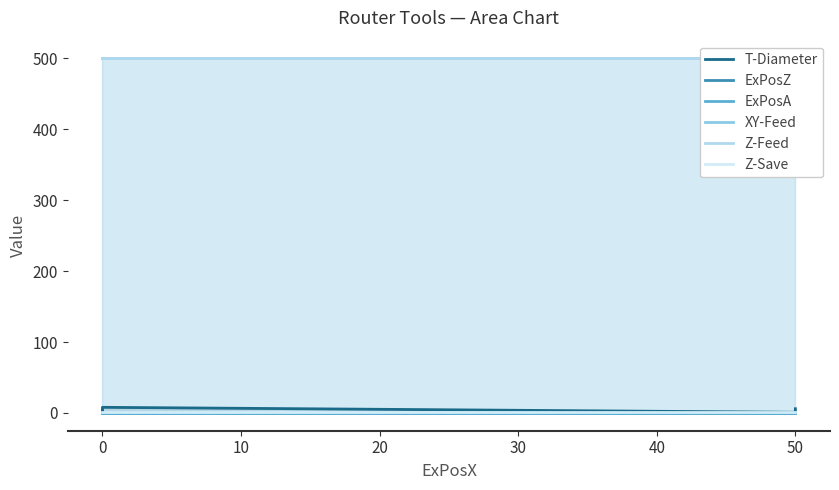

True or false: ExPosA has more than 0 interior local peaks.

False